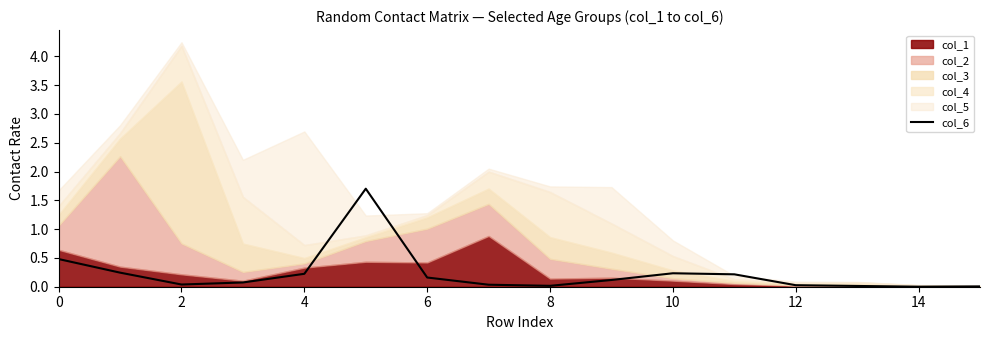

Reading left to right, extract all data points from this chart.

0.5	0.2	0.0	0.1	0.2	1.7	0.2	0.0	0.0	0.1	0.2	0.2	0.0	0.0	0.0	0.0